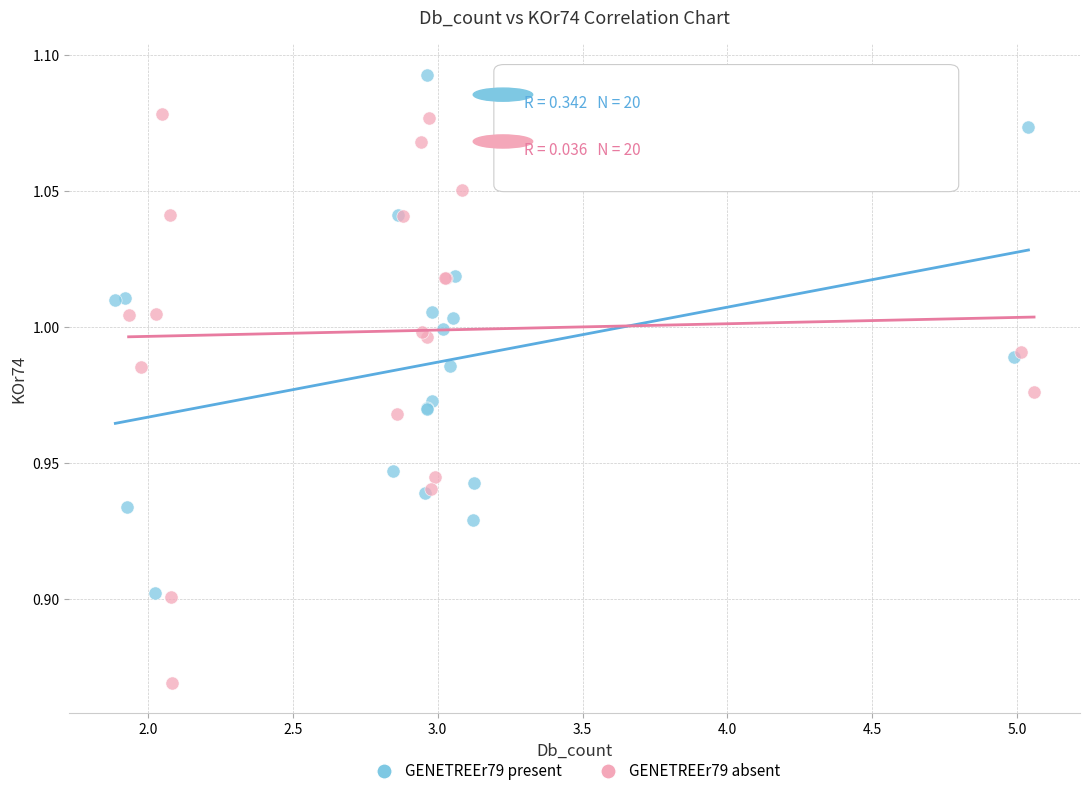

Which series reaches the minimum Y coordinate?

GENETREEr79 absent